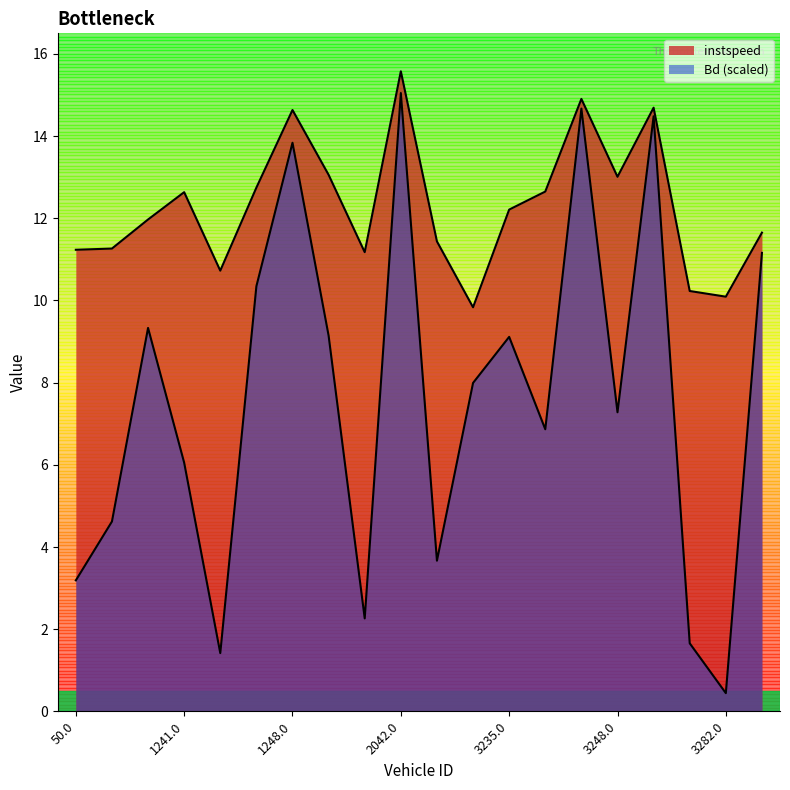

Is it true that instspeed equals 24.8 at 3244.0?

False